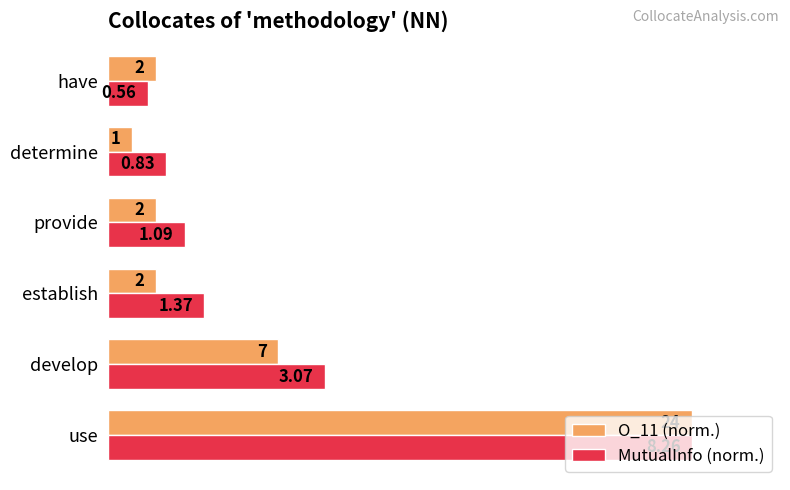

What are all the series names shown in the legend?

O_11 (norm.), MutualInfo (norm.)